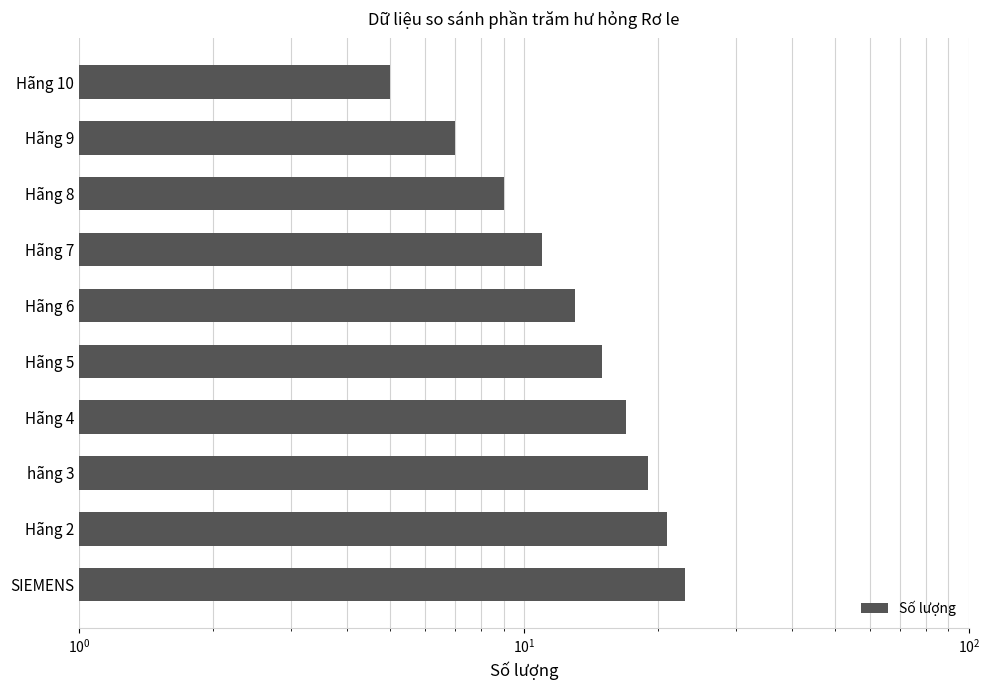

How many categories are shown in the chart?

10